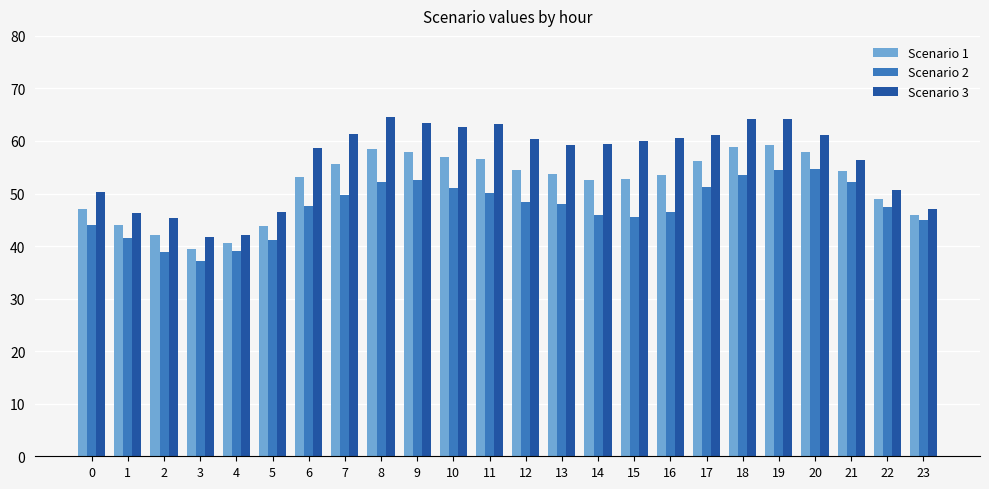

What is the sum of all Scenario 1 values?

1244.0